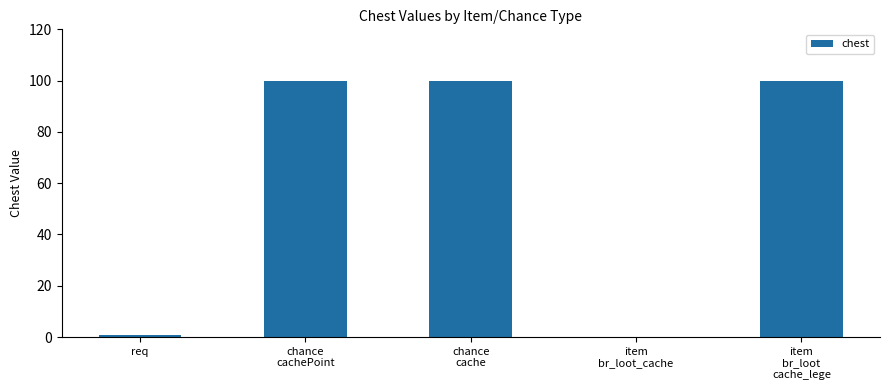

Which has a higher value, item
br_loot_cache or item
br_loot
cache_lege?

item
br_loot
cache_lege